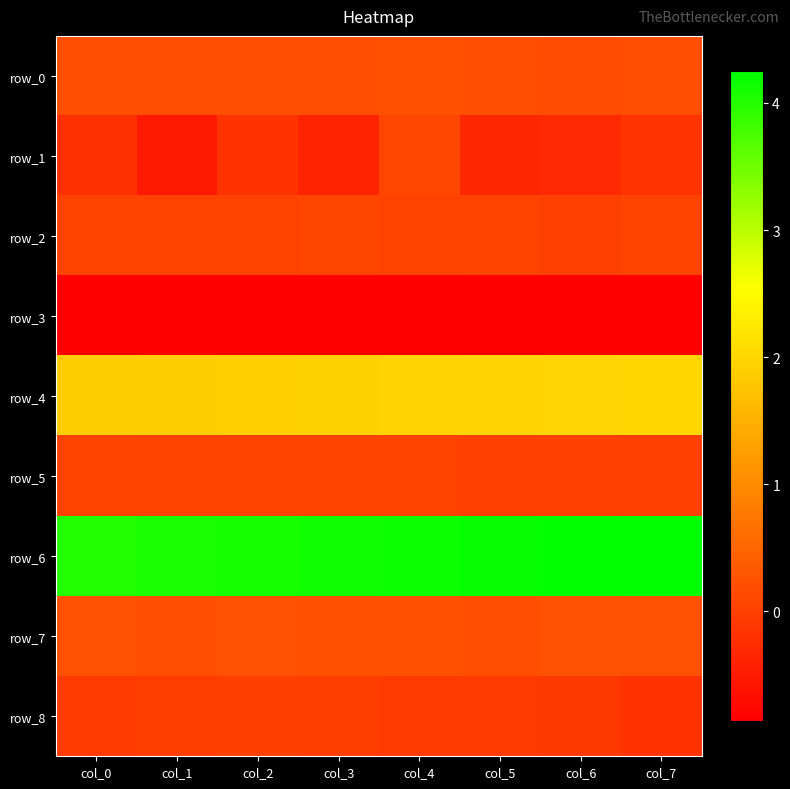

Between col_1 and col_7, which is larger?

col_7